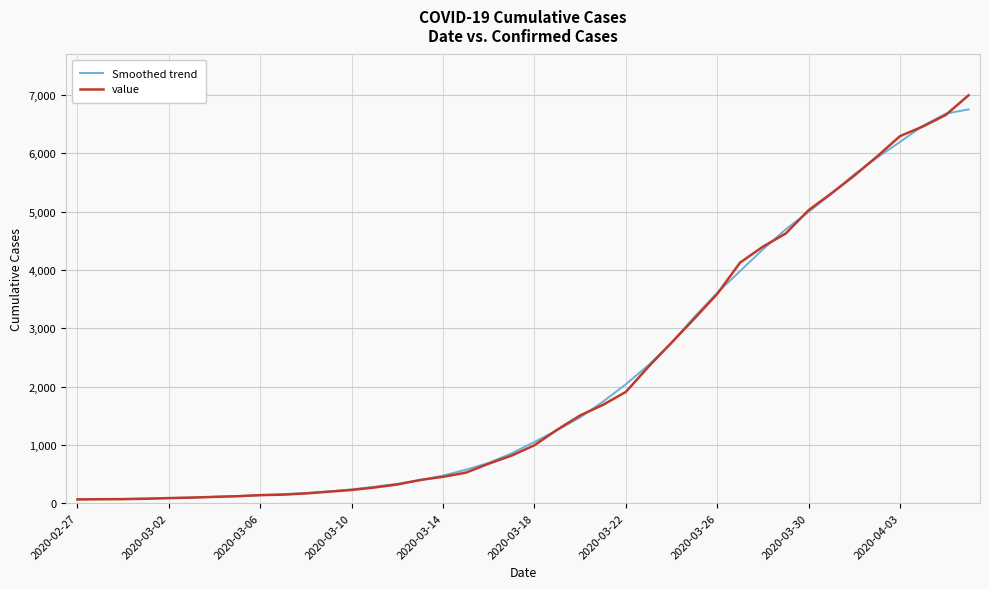

Which series has the largest range (max minus min)?

value